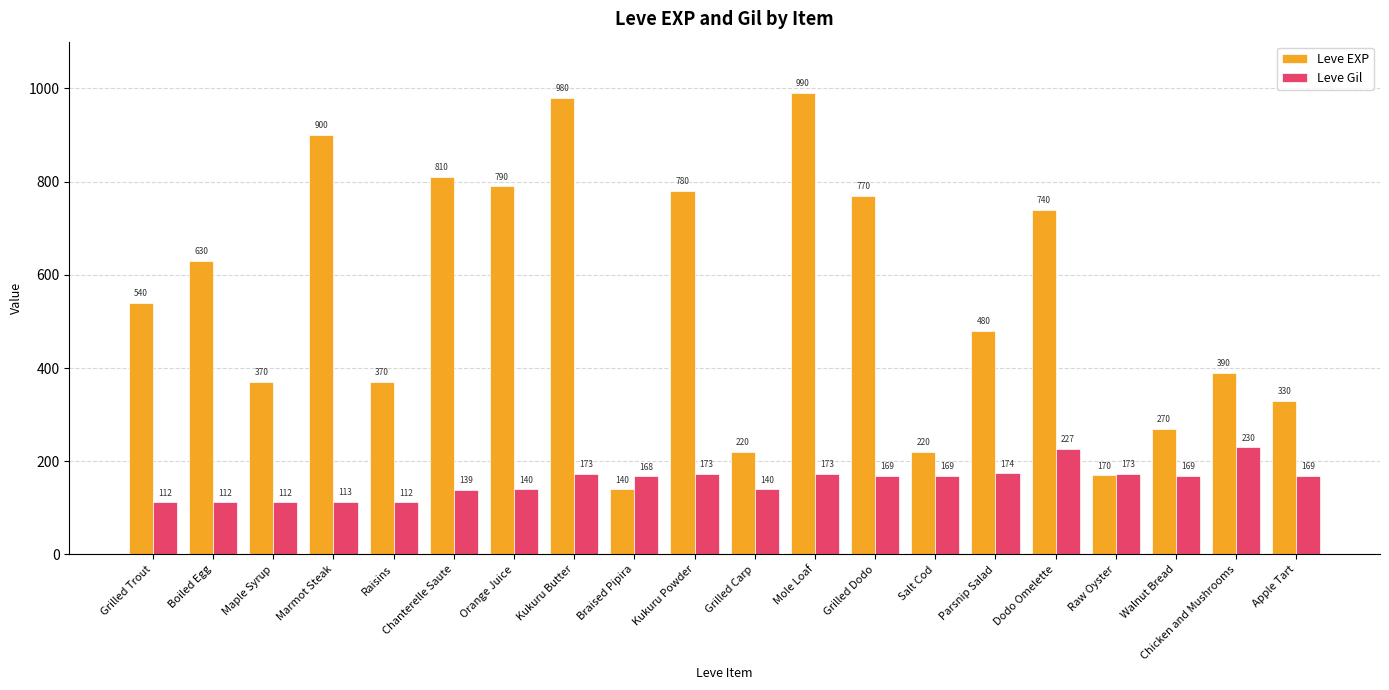

What is the total value across all series at Walnut Bread?

439